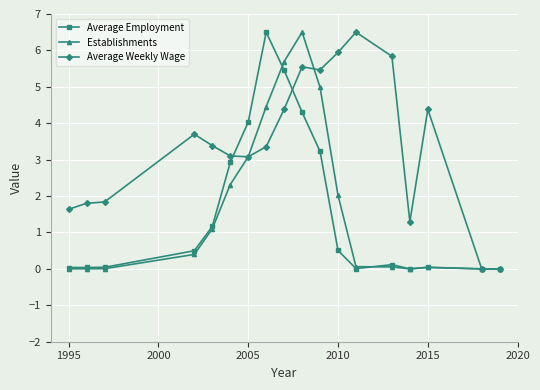

What is the greatest value displayed?

6.5